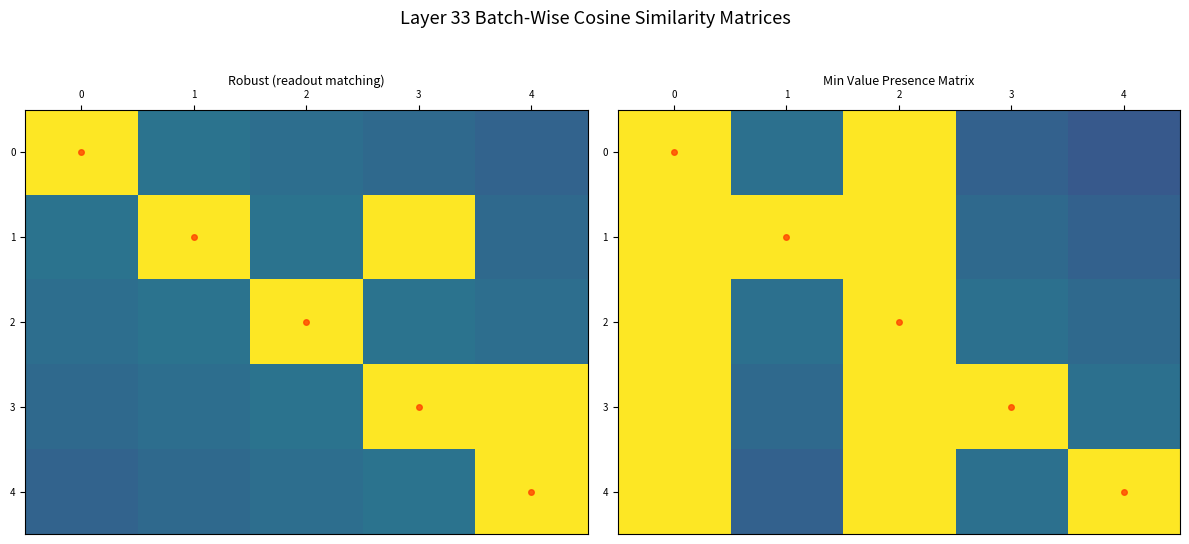

The value of 1 at 1 is 0.6. True or false?

False